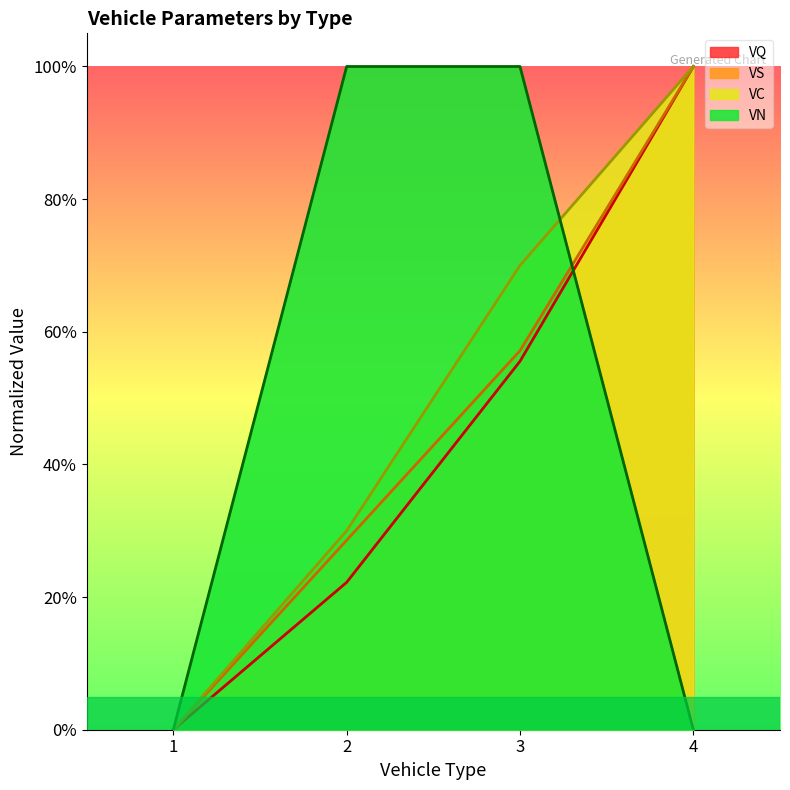

How many lines are shown in the chart?

4